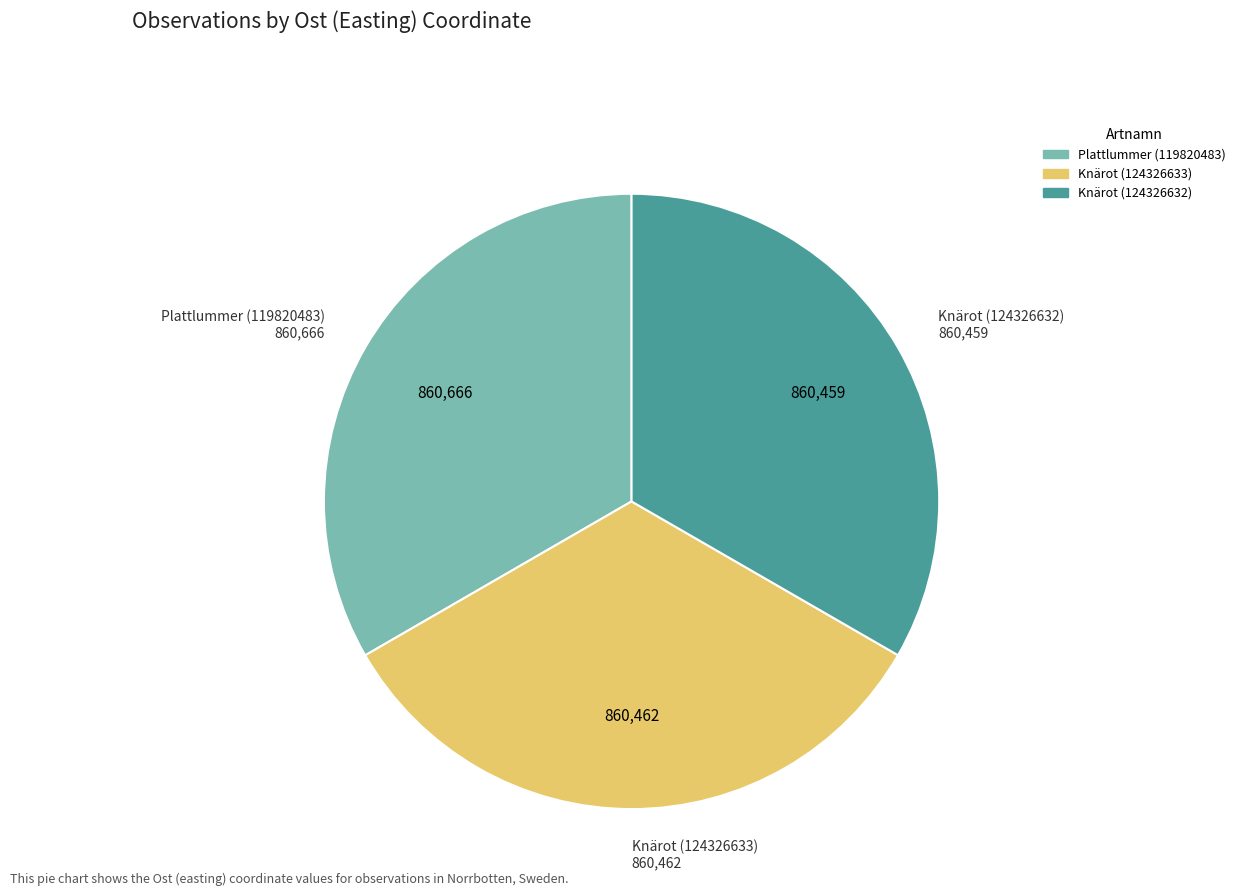

True or false: Knärot (124326633) accounts for 43% of the total.

False